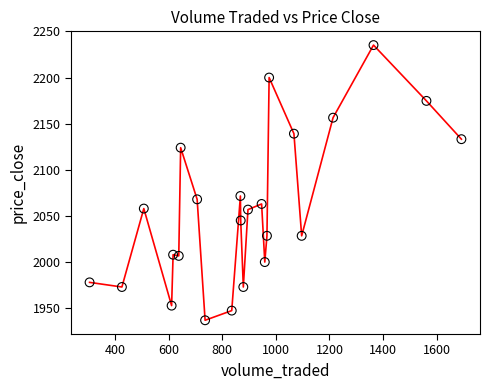

What is the range of Y values (max minus min)?

298.3